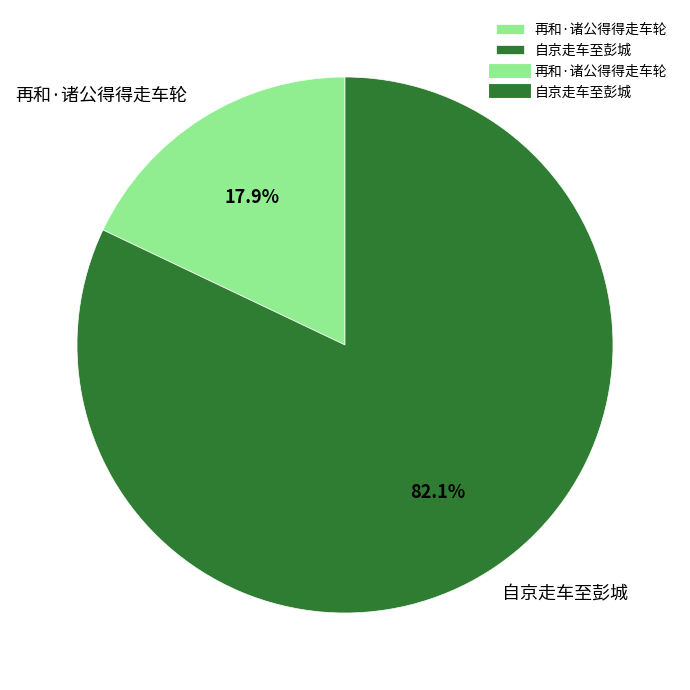

To the nearest percent, what is the difference between the 再和·诸公得得走车轮 and 自京走车至彭城 slice percentages?

64%